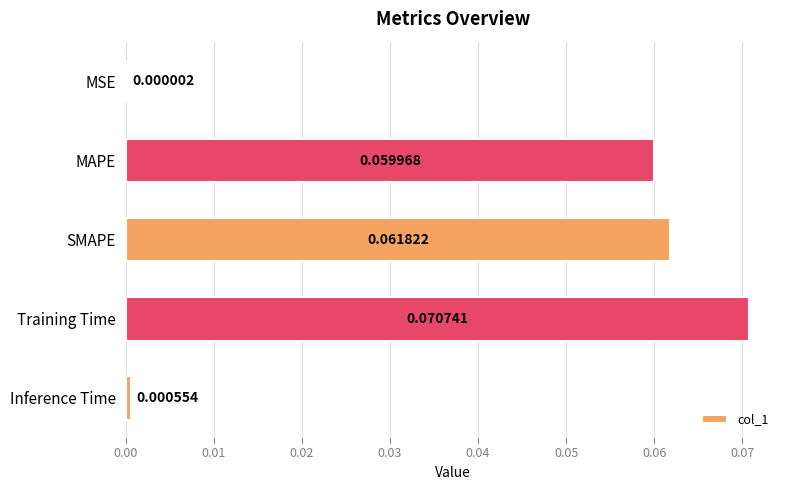

Which has a higher value, Training Time or MAPE?

Training Time